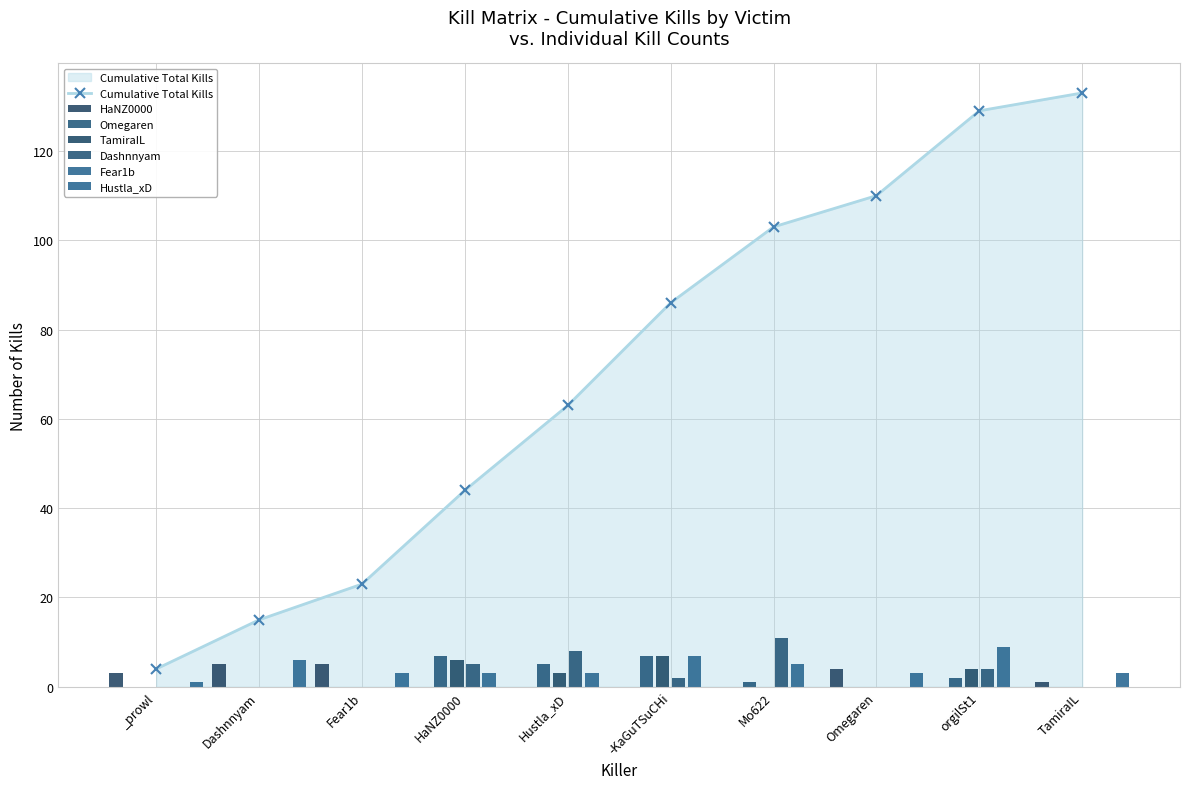

How many HaNZ0000 values are between 0 and 4?

8